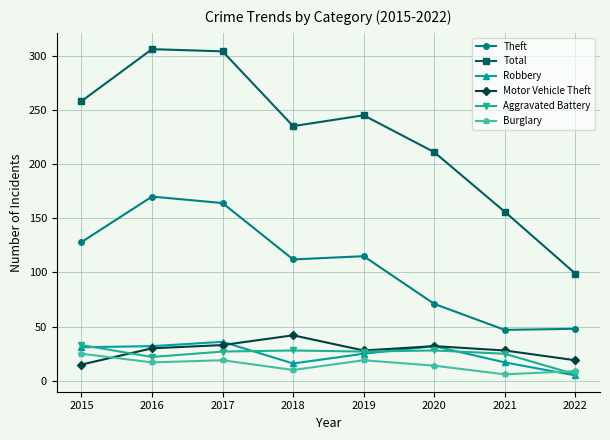

Which series has the widest spread of values?

Total